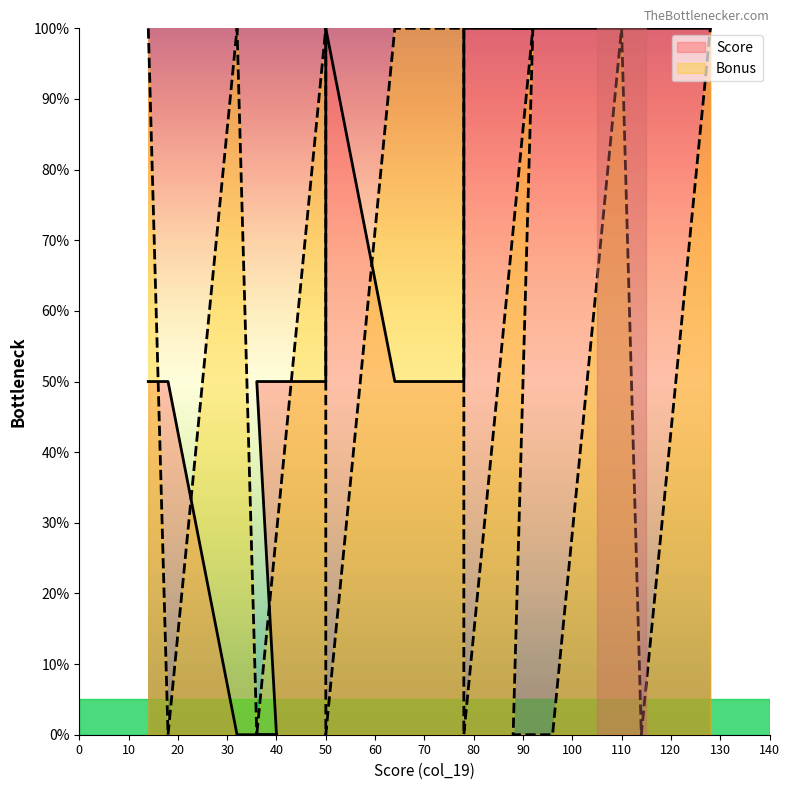

Where is the first local maximum for Score?

50